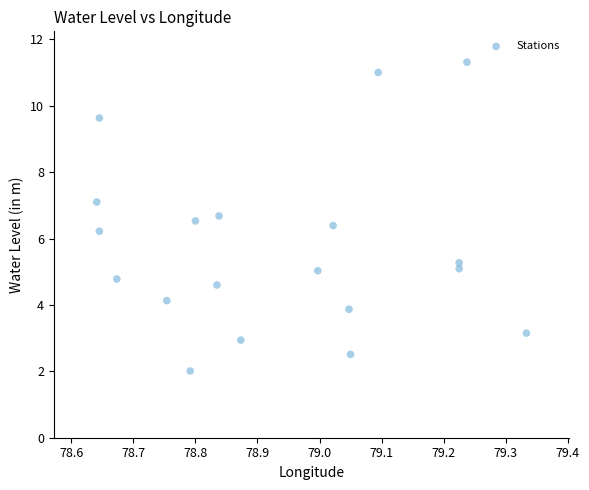

What is the range of Y values (max minus min)?

9.3